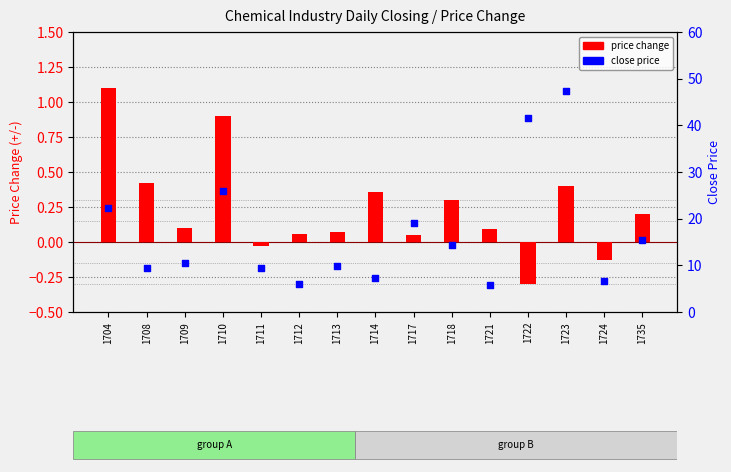

Which series reaches the maximum Y coordinate?

close price